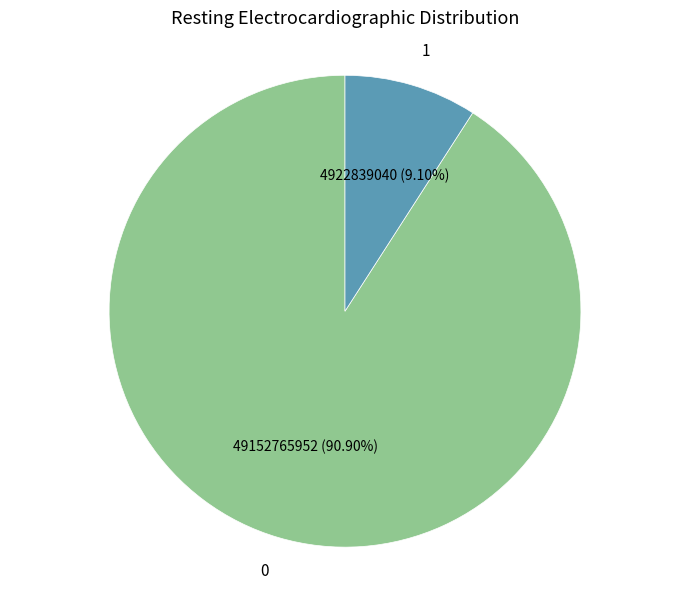

Approximately how many times larger is the value at 0 compared to 1?

10.0